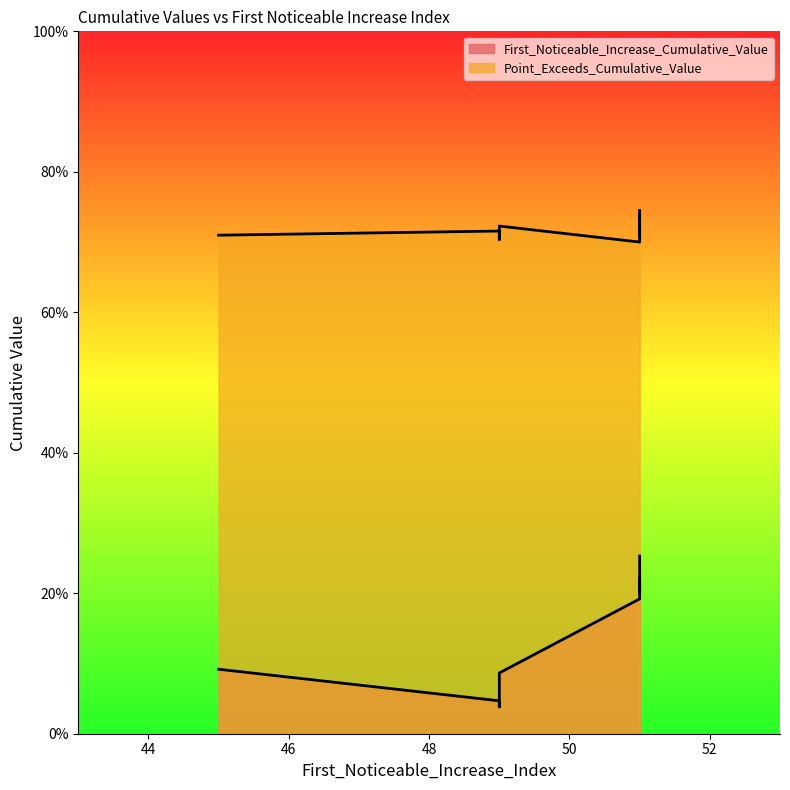

What is the average value of the Point_Exceeds_Cumulative_Value series?

0.7